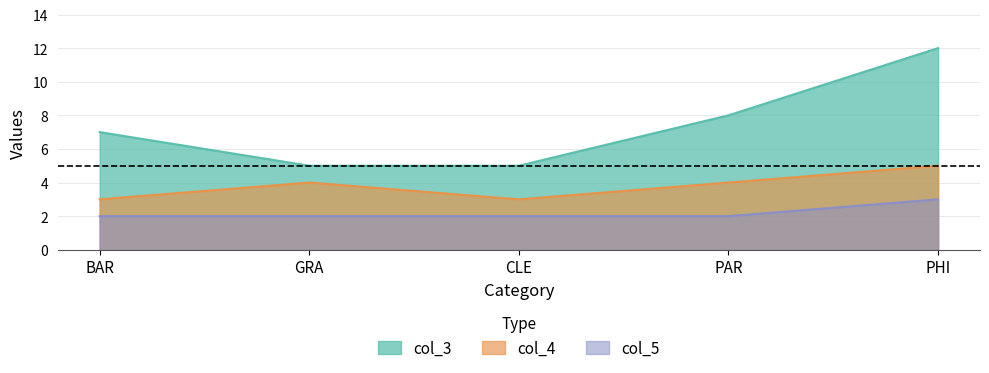

What is the sum of all col_4 values?

19